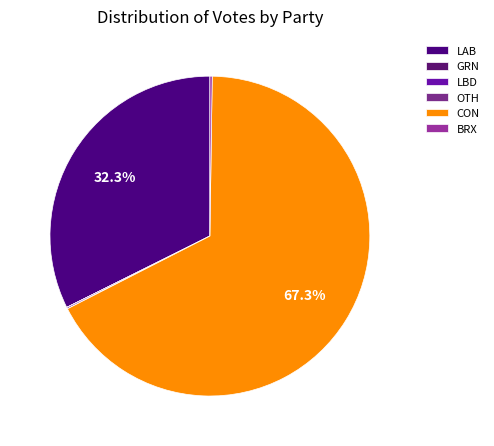

What portion of the pie excludes BRX?

99.8%